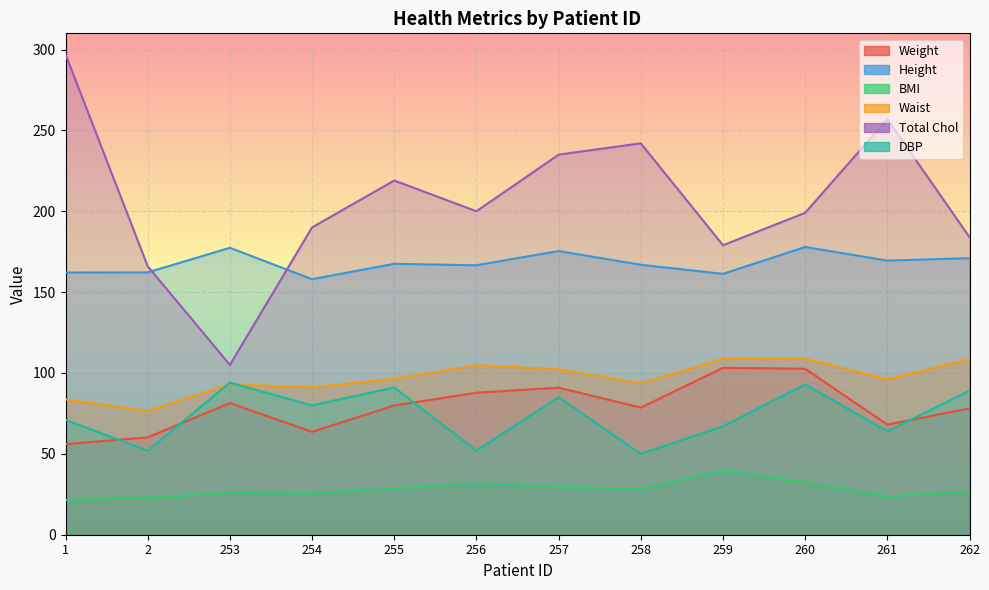

True or false: Height and DBP cross at least once.

False